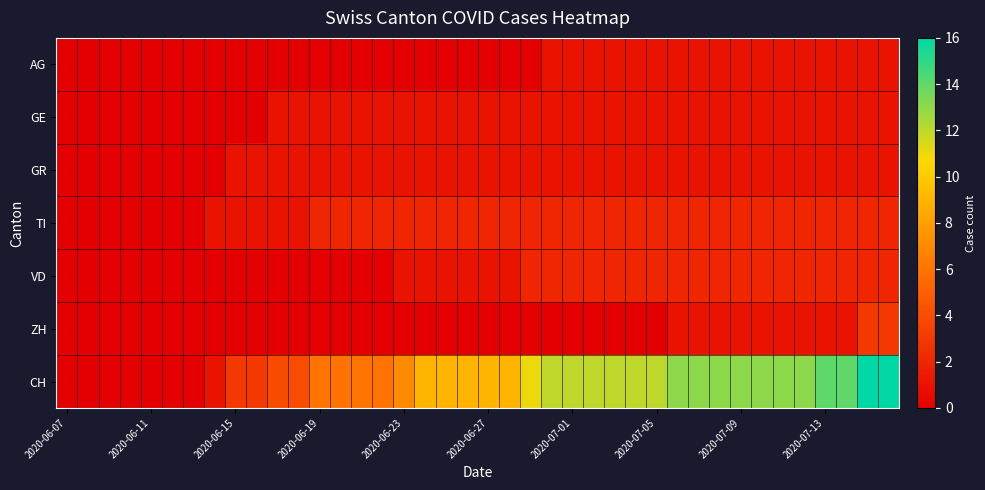

Which series has the largest range (max minus min)?

CH